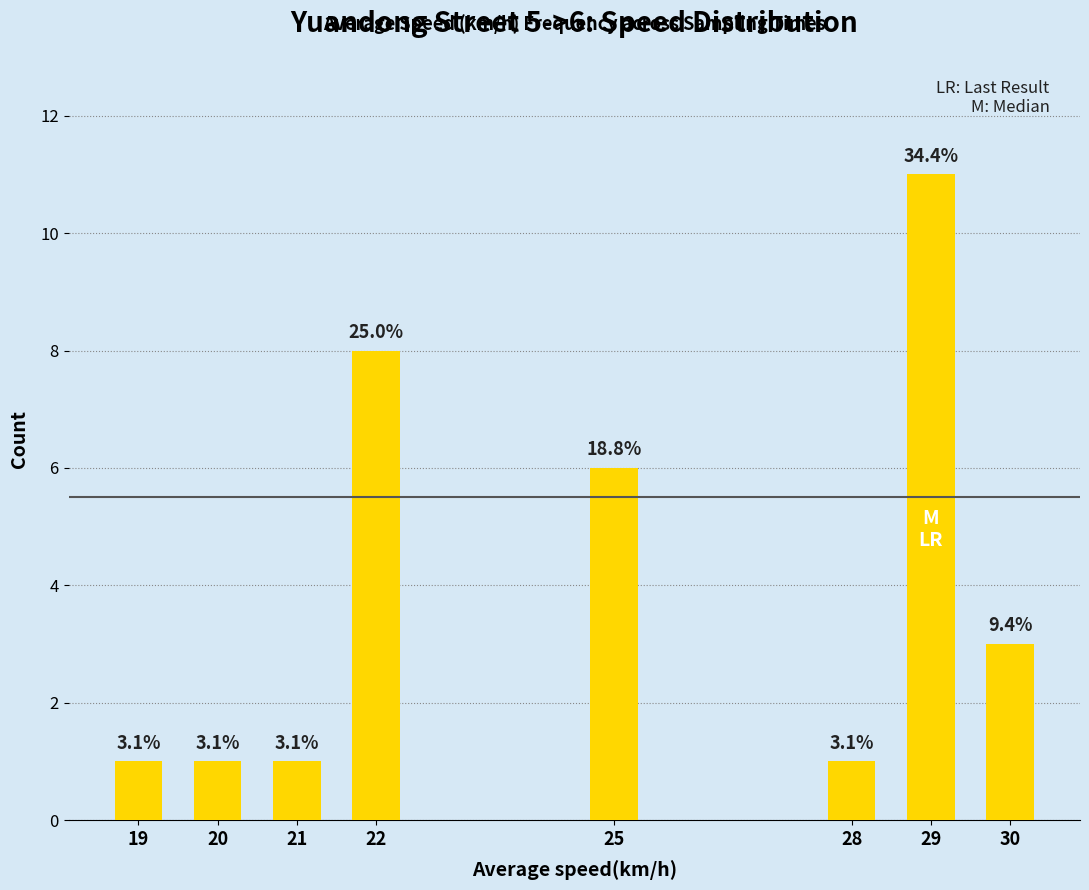

Where is the data nearest to the value 6?

25